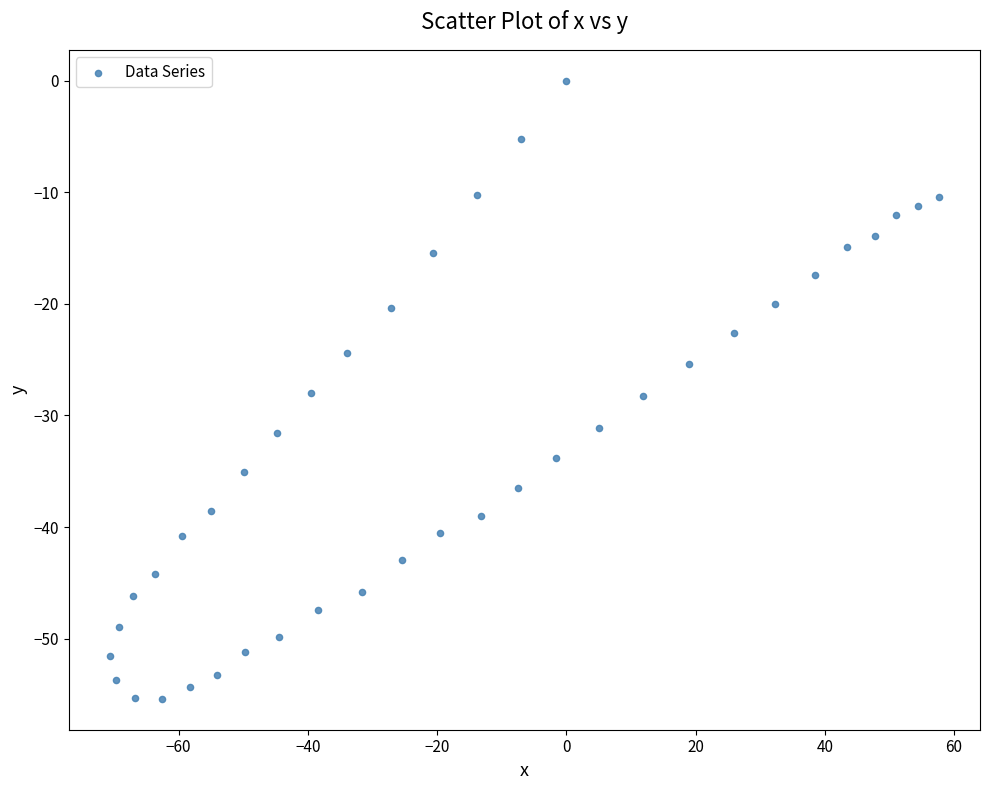

What is the range of X values (max minus min)?

128.2